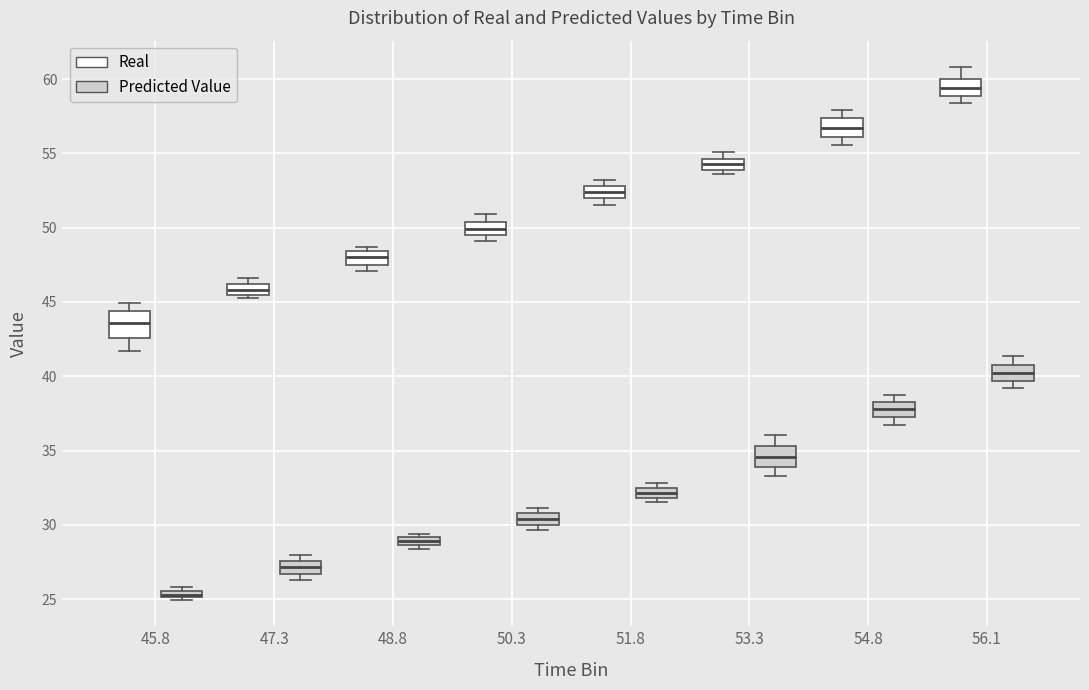

Which box has the lowest median line?

45.8 (Predicted Value)